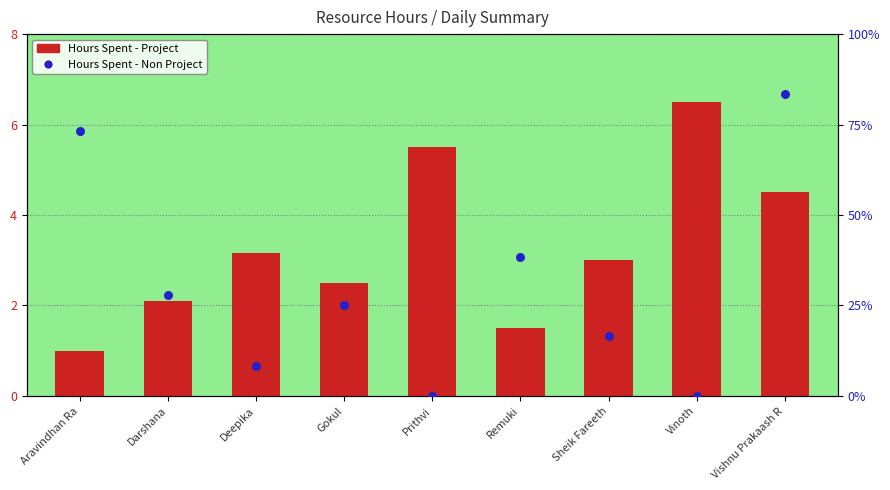

What are all the series names shown in the legend?

Hours Spent - Project, Hours Spent - Non Project